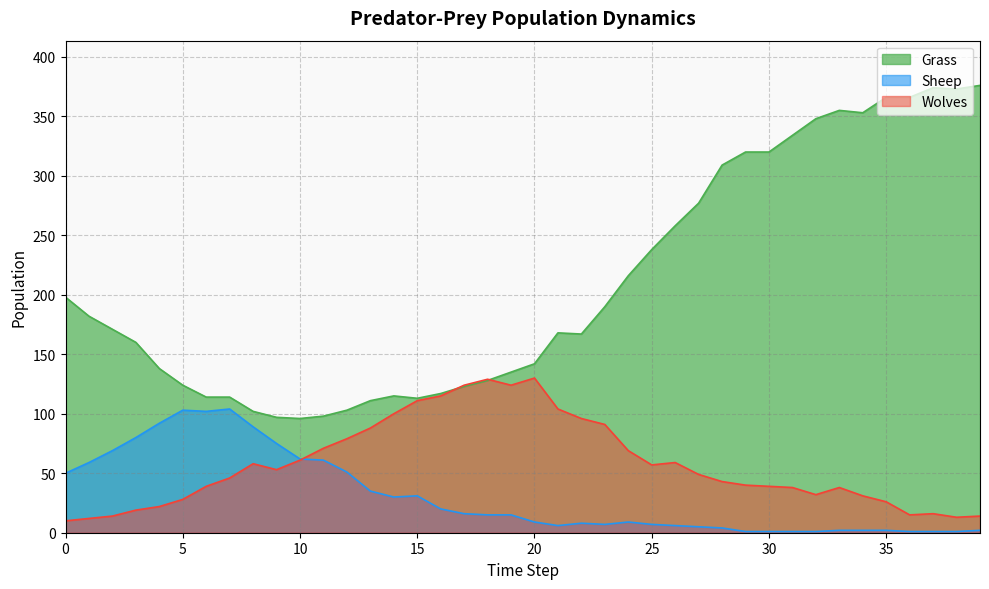

Which series has the largest total across all categories?

Grass